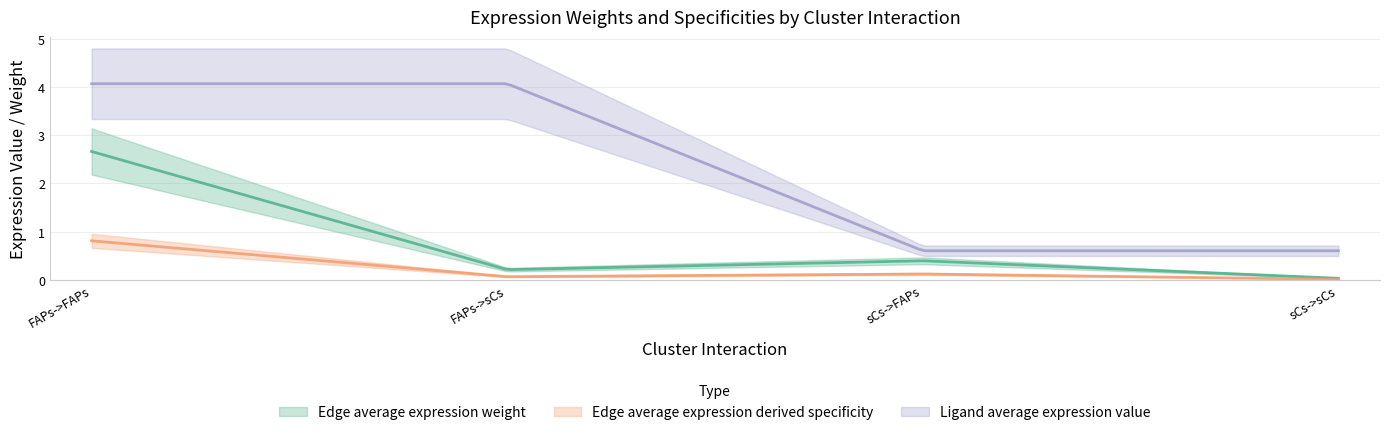

At which category does Edge total expression weight reach its first local peak?

sCs->FAPs